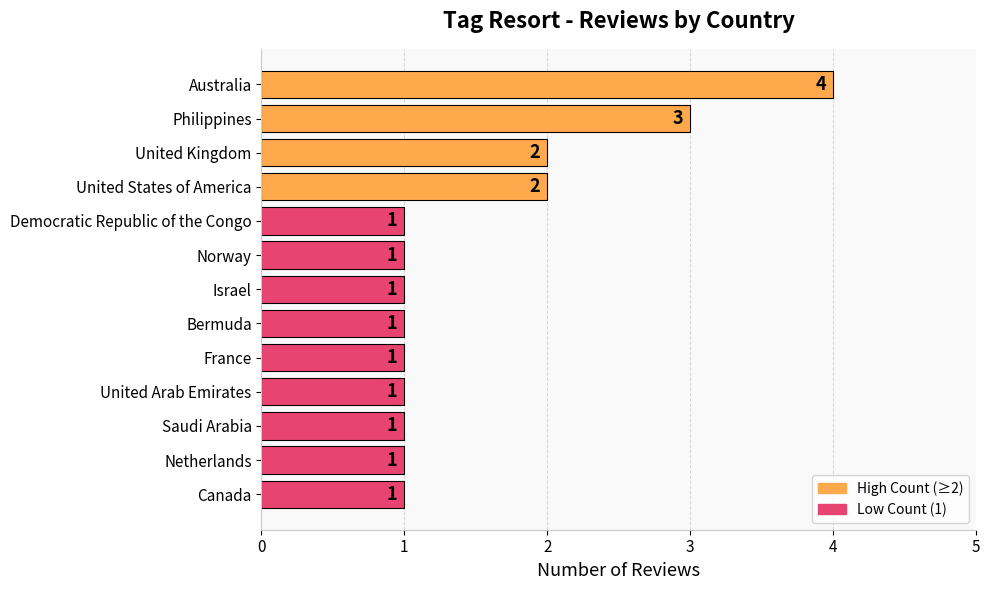

The chart shows a value of 3 at United States of America. True or false?

False